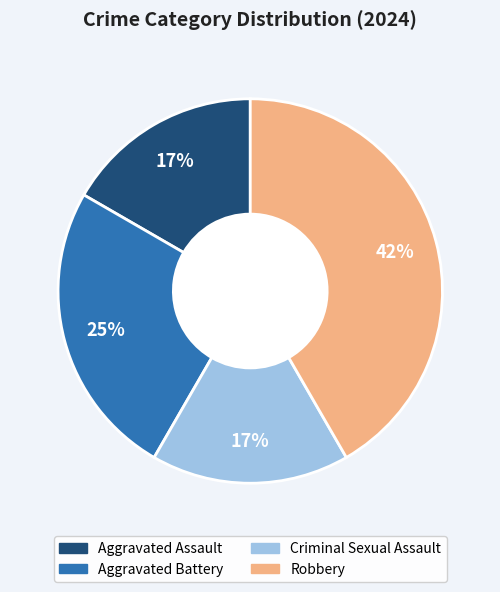

To the nearest percent, what is the difference between the Criminal Sexual Assault and Aggravated Battery slice percentages?

8%